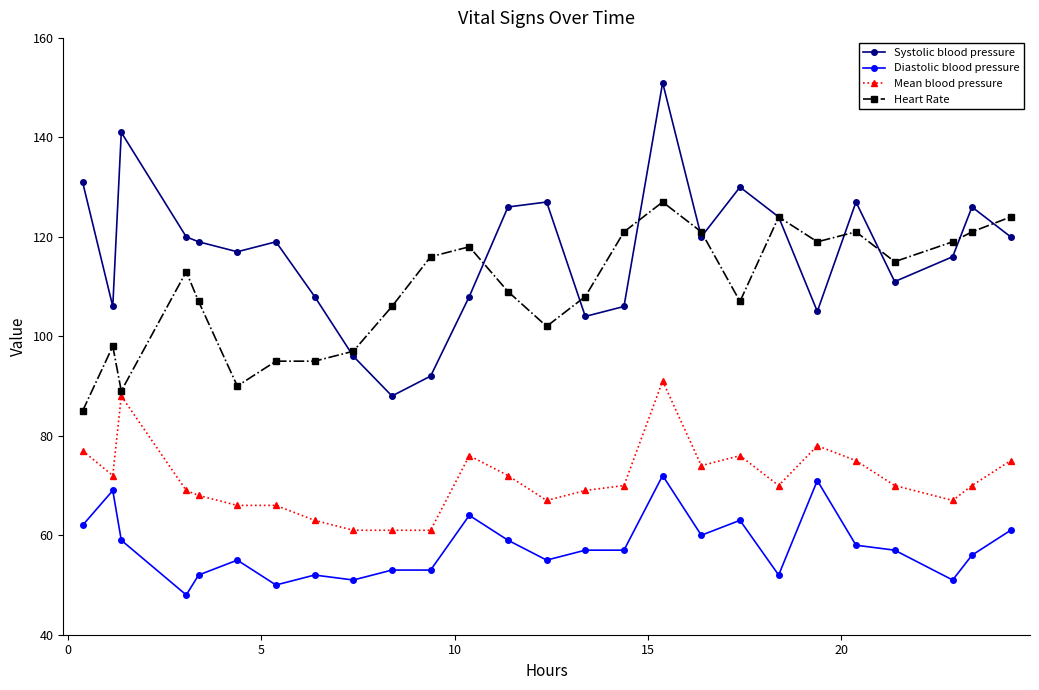

Which series has the widest spread of values?

Systolic blood pressure